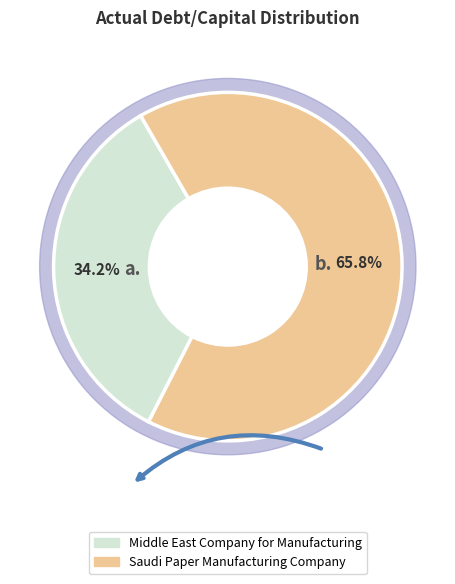

Between Saudi Paper Manufacturing Company and Middle East Company for Manufacturing, which is larger?

Saudi Paper Manufacturing Company